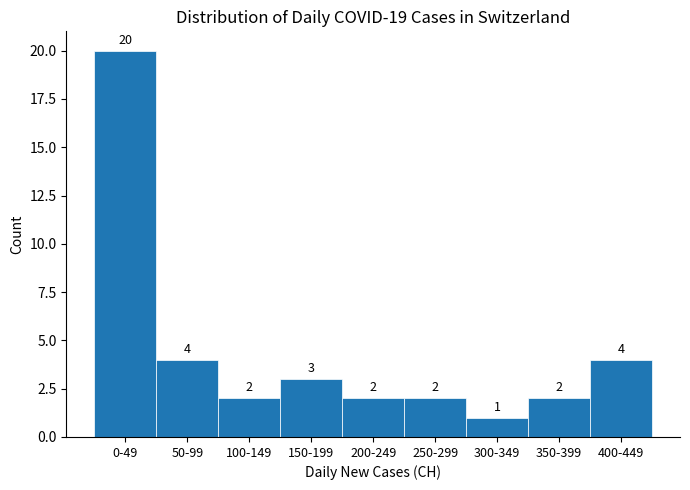

Reading left to right, list all the values displayed in this chart.

0-49=20	50-99=4	100-149=2	150-199=3	200-249=2	250-299=2	300-349=1	350-399=2	400-449=4